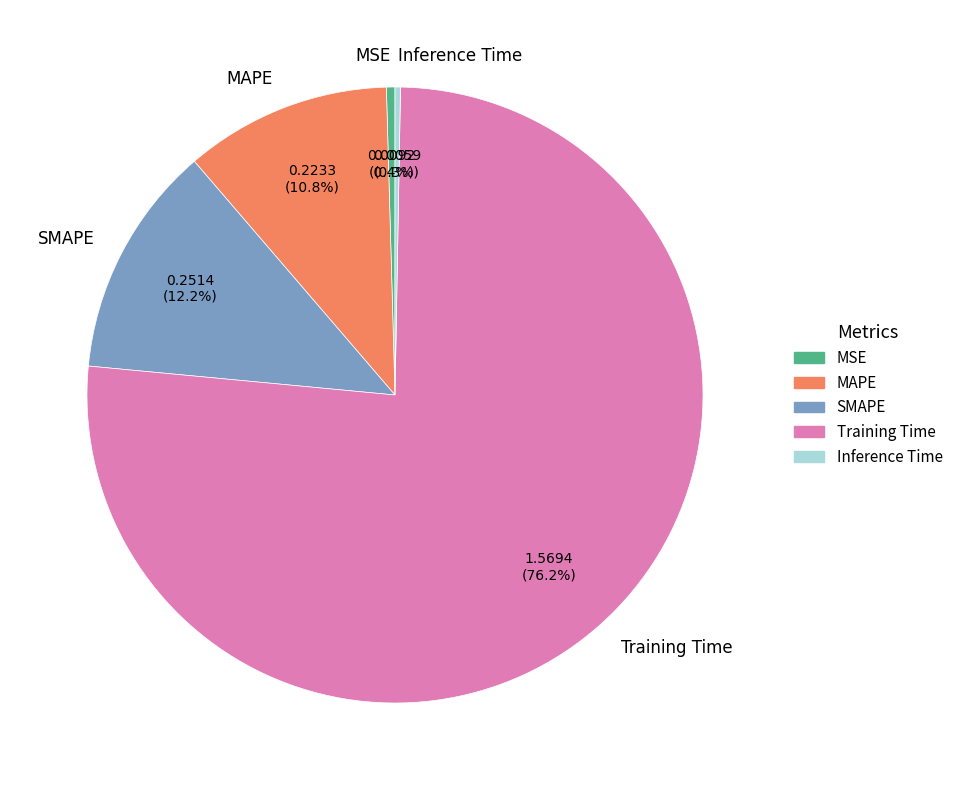

Which slice represents more than half of the pie?

Training Time